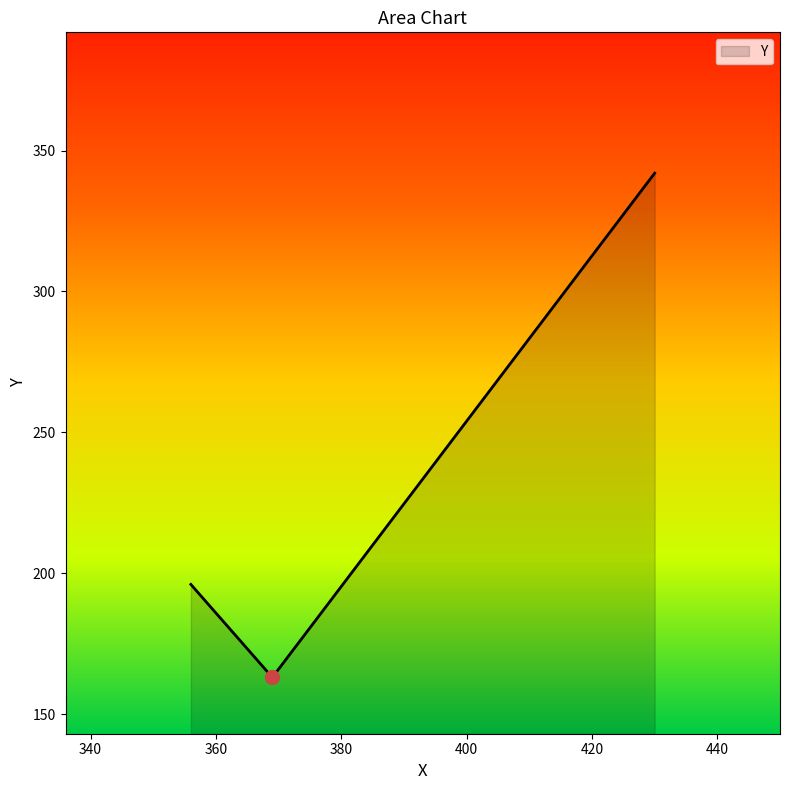

What is the smallest value displayed?

163